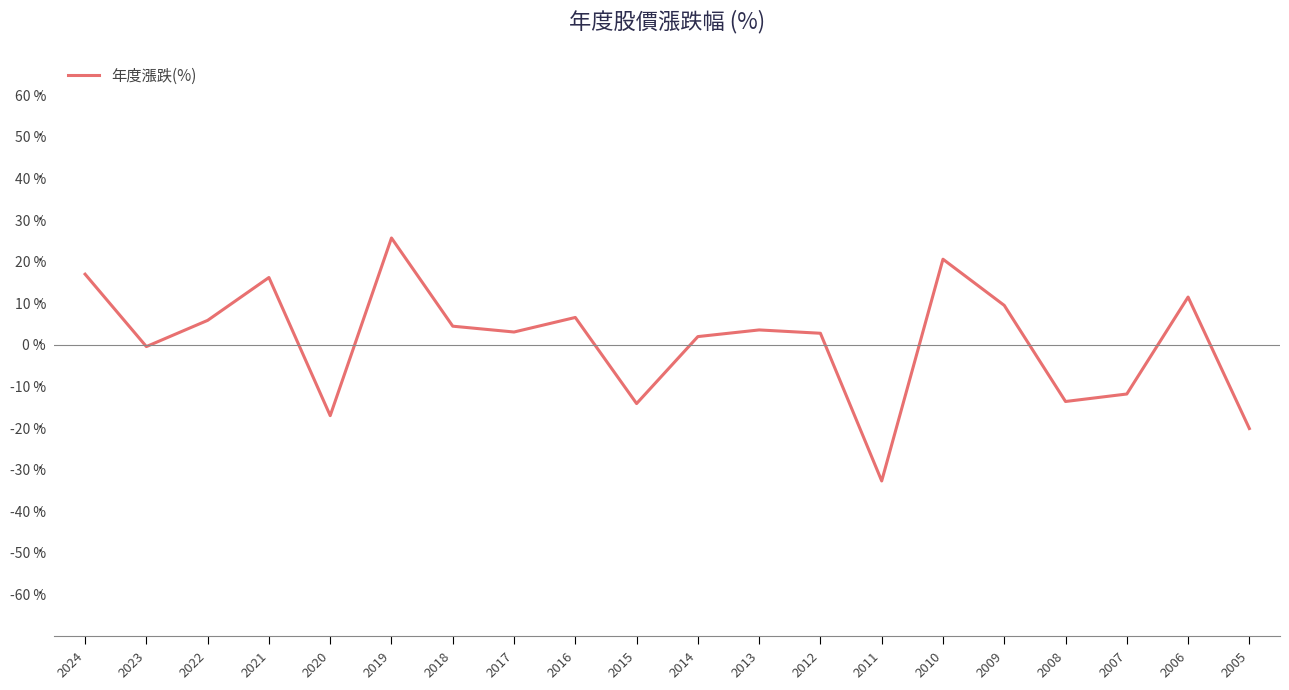

How many interior local peaks (higher than both neighbors) does the data have?

6